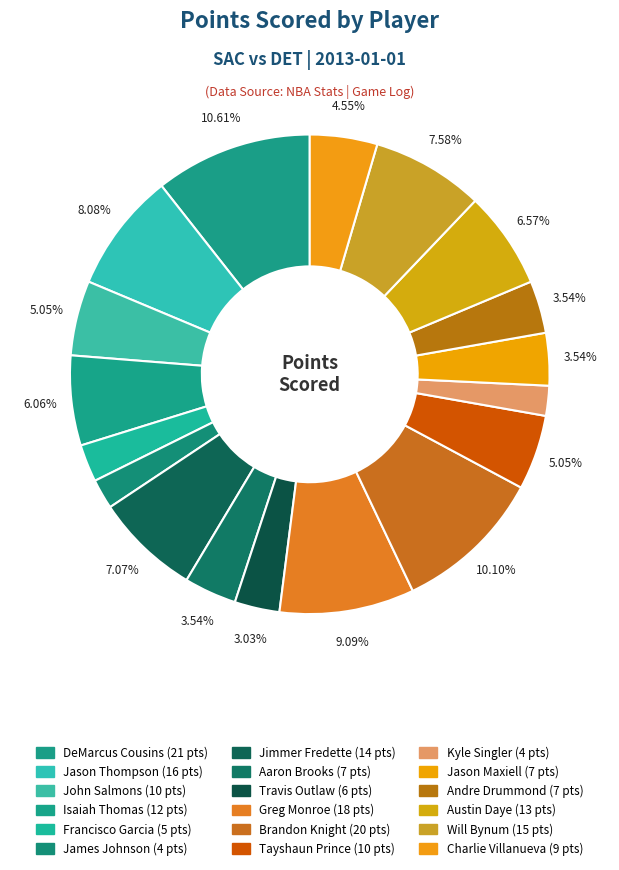

The Will Bynum slice represents 8% of the pie. True or false?

True